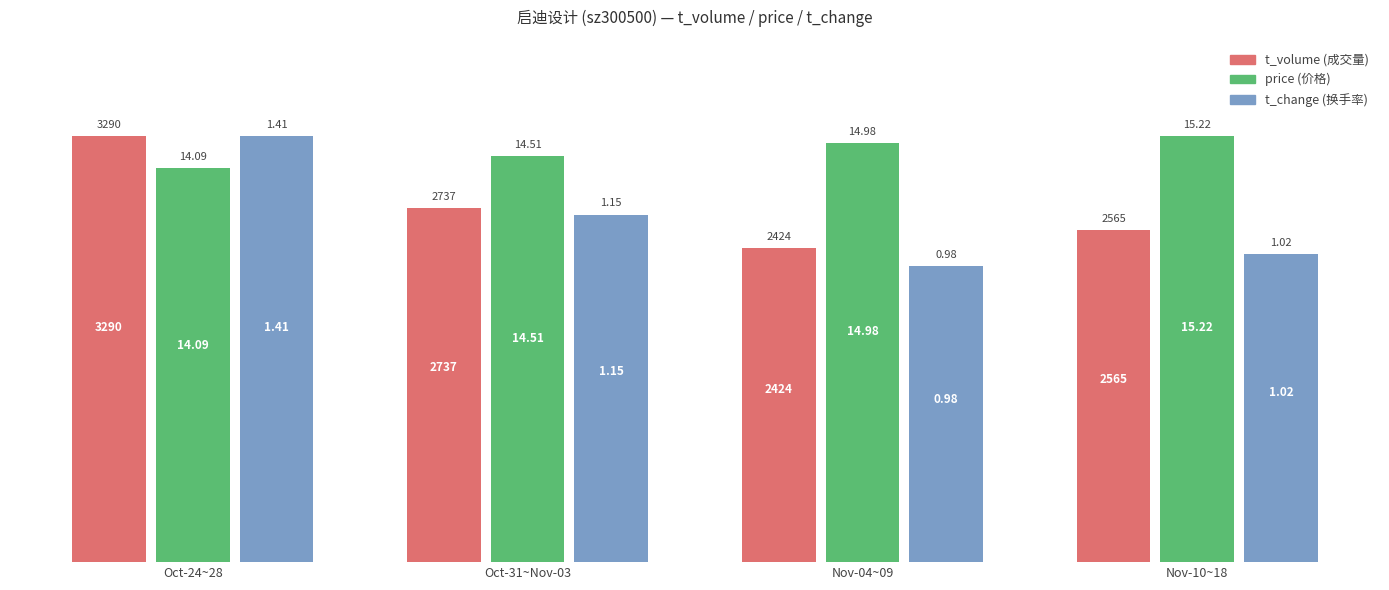

How many bars are there in each group?

3